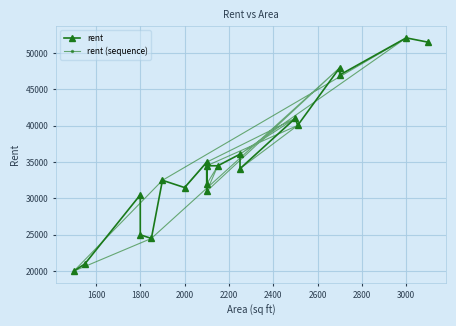

List the labels in order of value, largest first.

3000, 3100, 2700, 2700, 2500, 2510, 2250, 2100, 2150, 2100, 2250, 1900, 2100, 2000, 2100, 1800, 1800, 1850, 1550, 1500